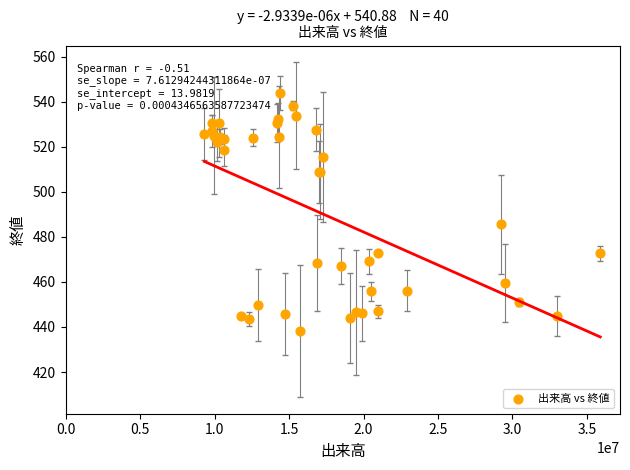

What Y value in the scatter plot is closest to 491?

485.6